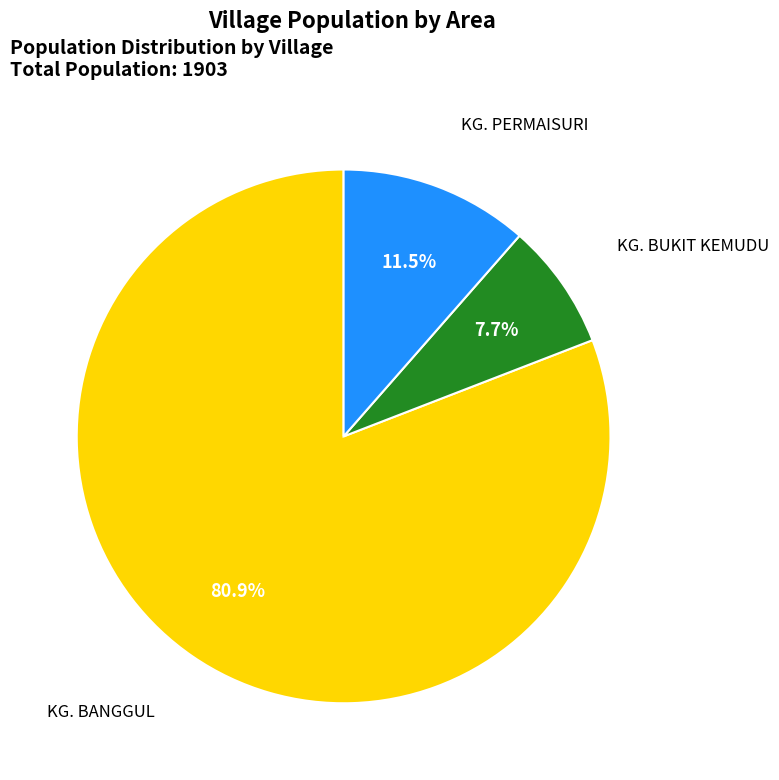

How many slices are in this pie chart?

3